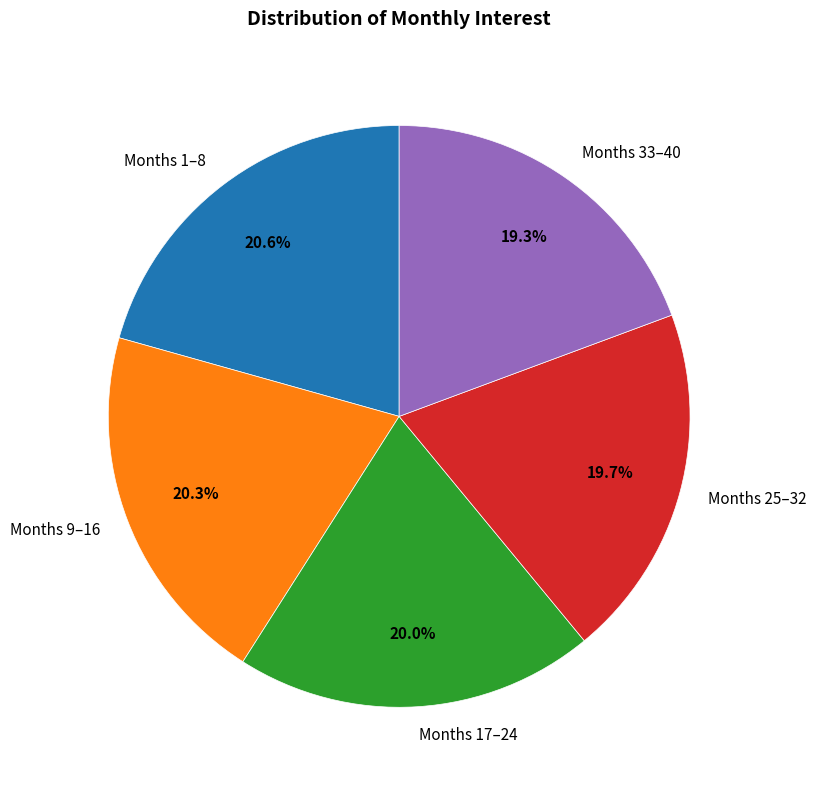

How many slices are in this pie chart?

5